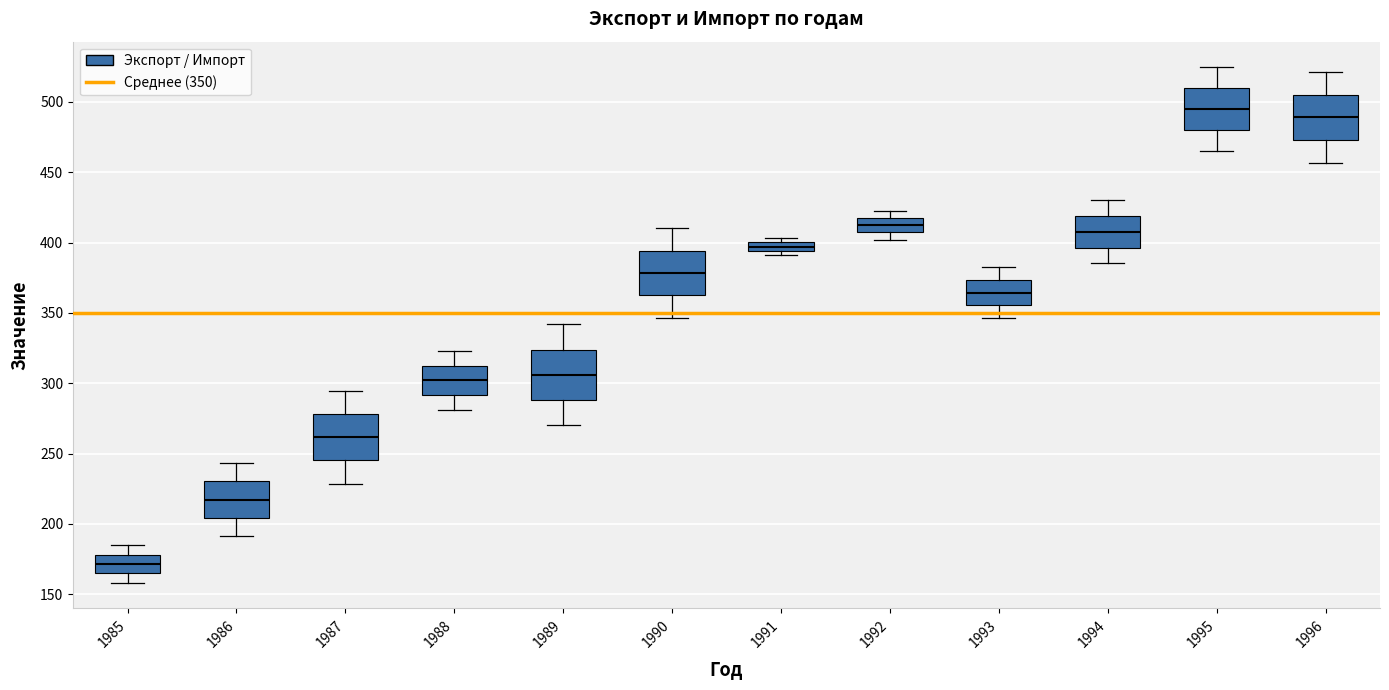

Where is the upper edge of the box at x = 1995 on the y-axis? The values are not printed on the chart, so give them approximately, as read against the axis.

510